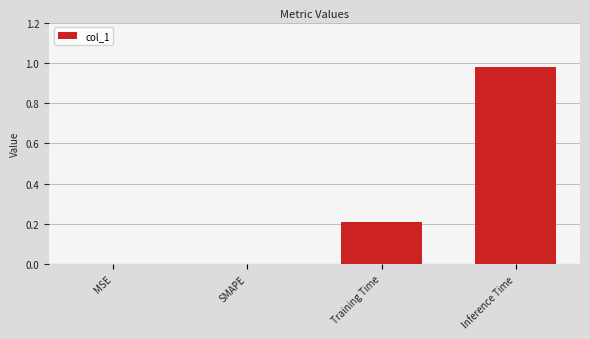

Are the bars grouped side by side (vs. stacked)?

No